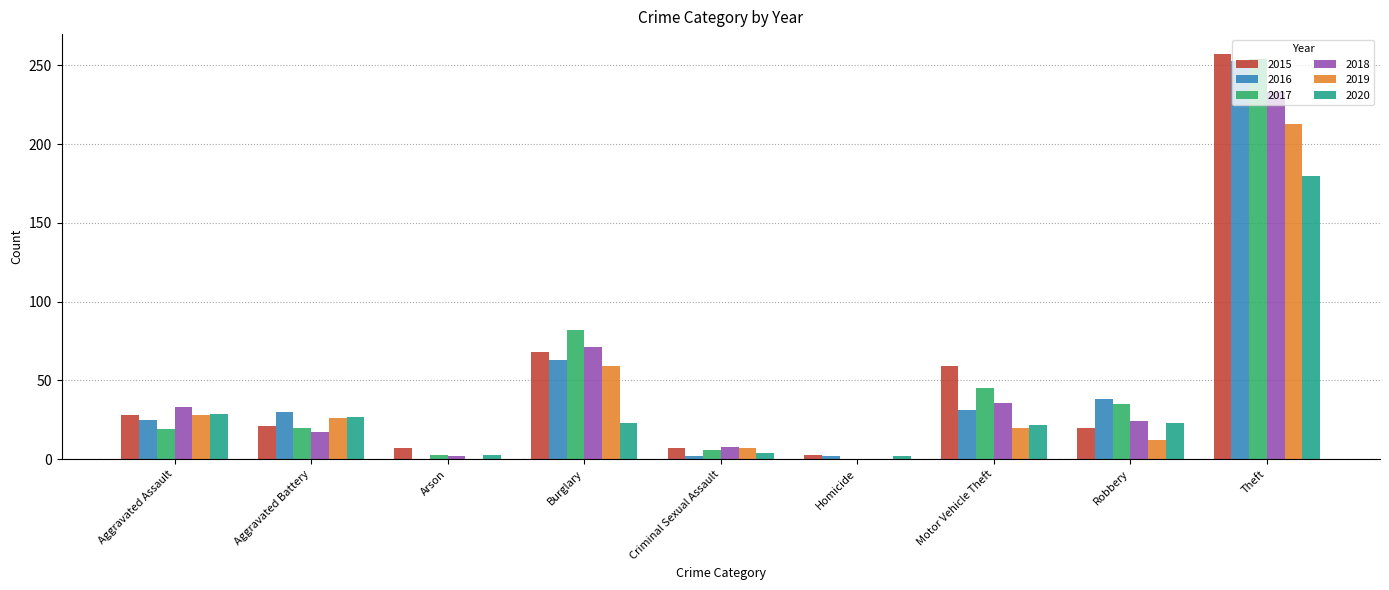

The 2019 series shows 7 at Criminal Sexual Assault. True or false?

True